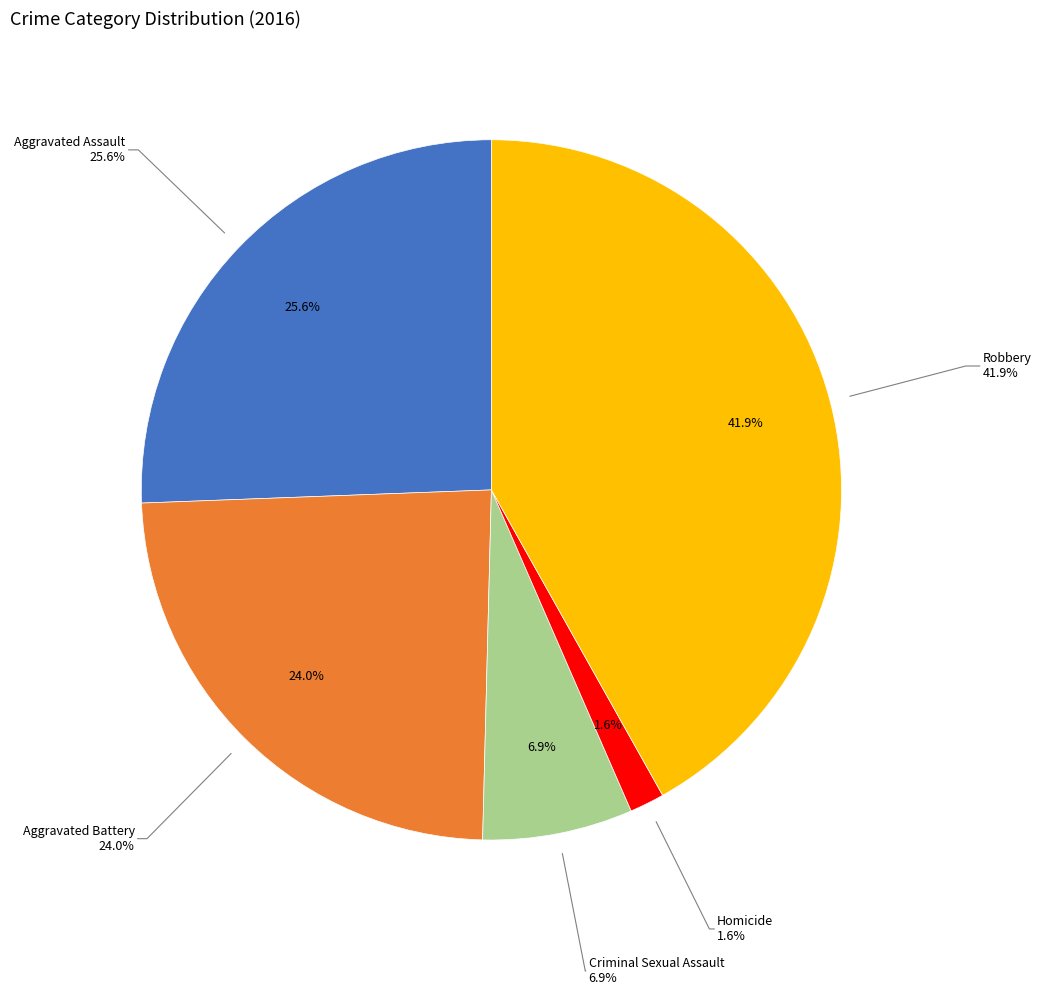

To the nearest percent, what is the difference between the largest and smallest slice percentages?

40%